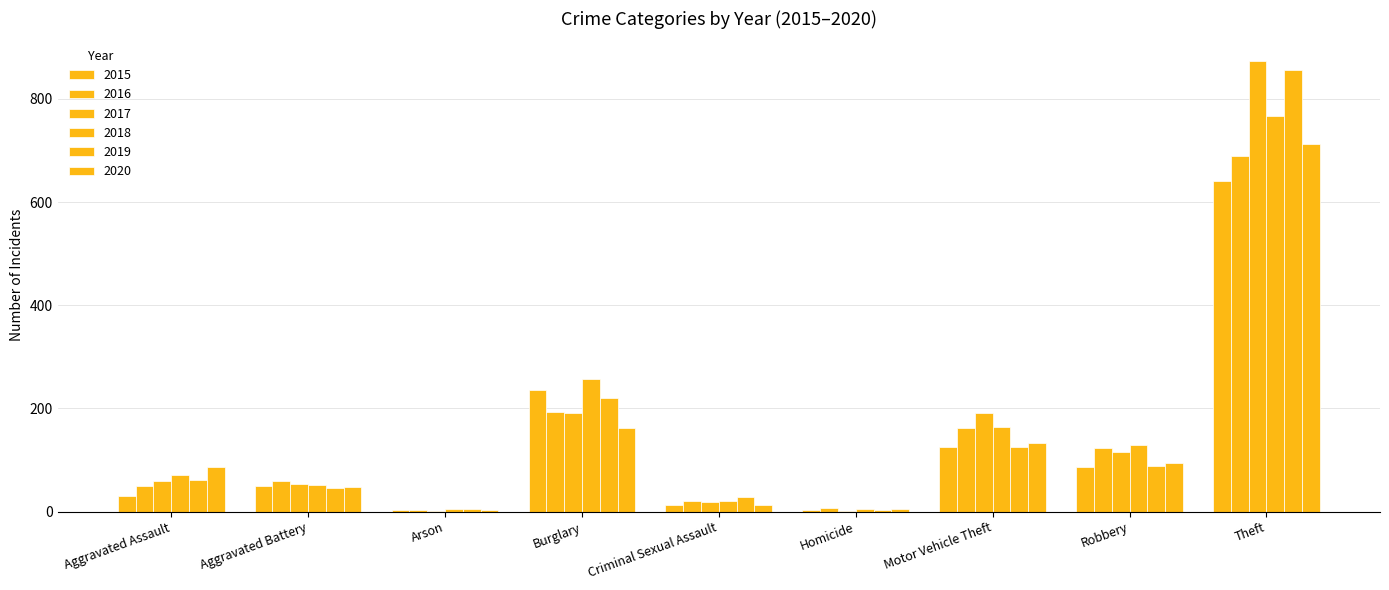

What is the maximum value for 2019?

855